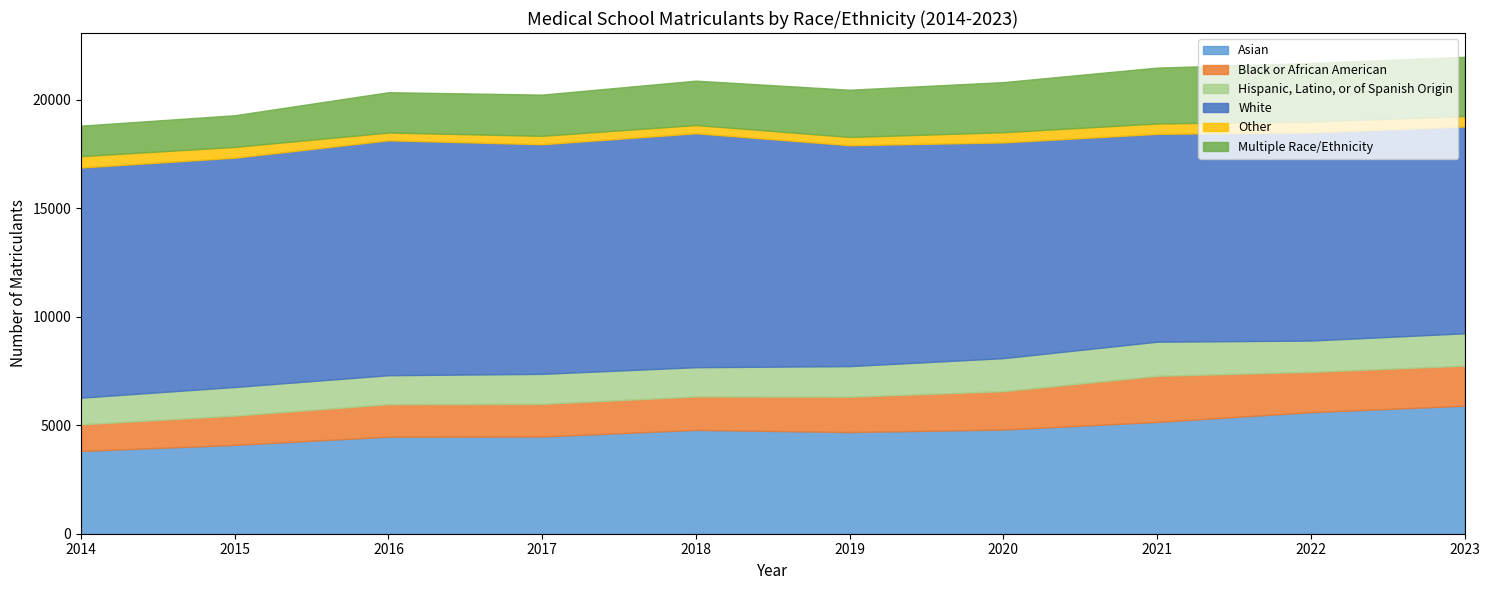

Which series has the widest spread of values?

Asian